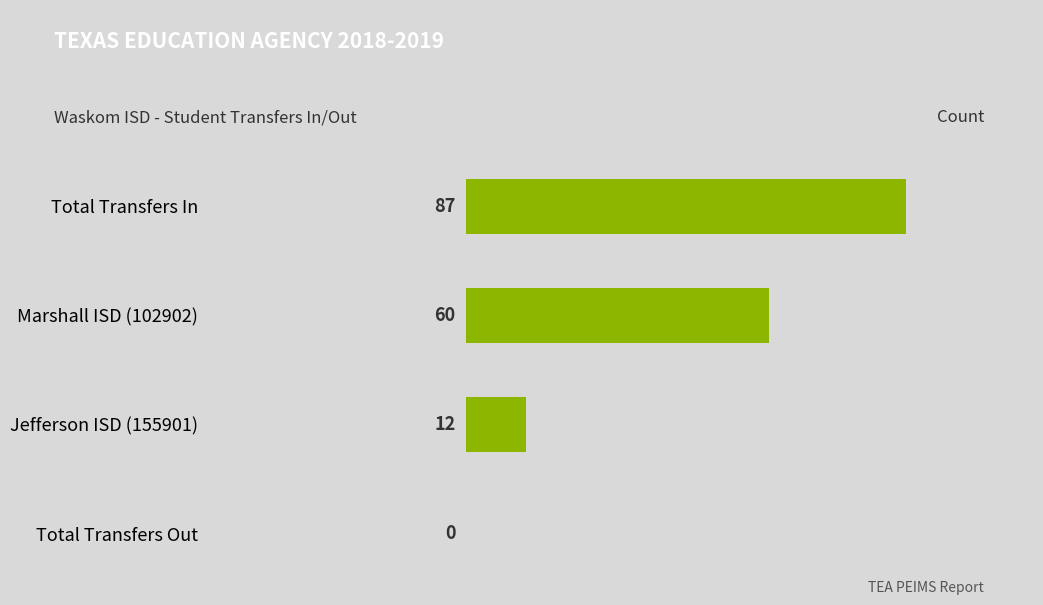

What is the greatest value displayed?

87